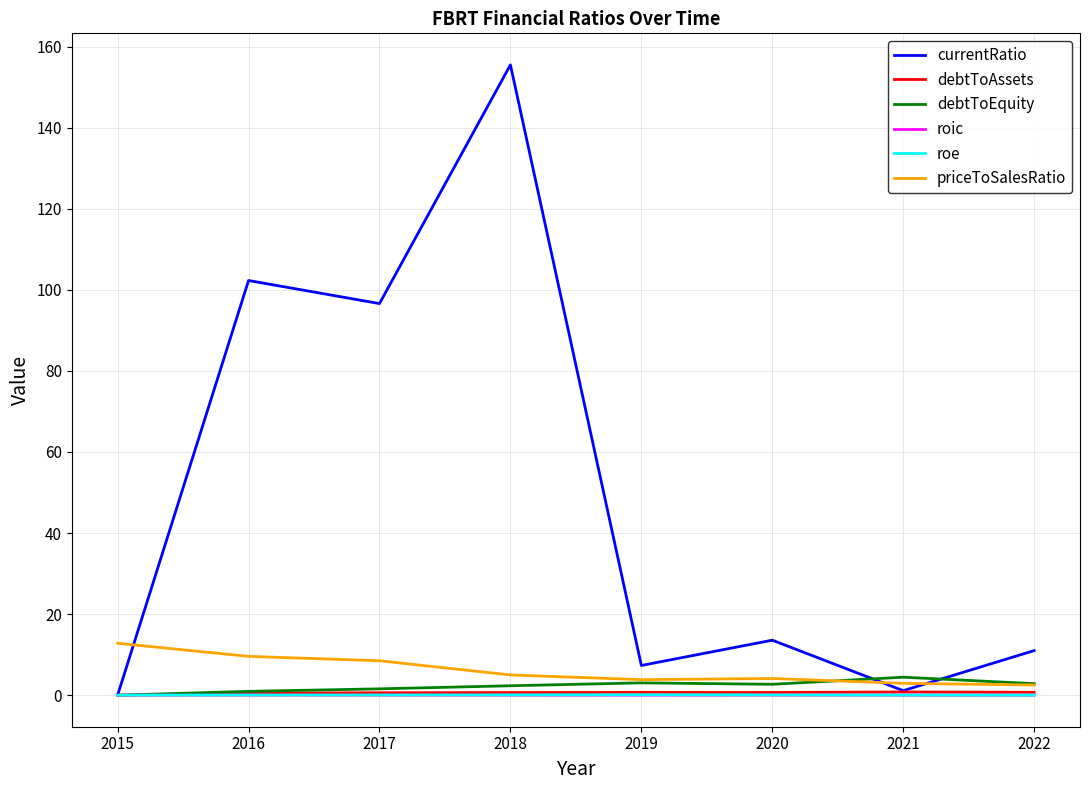

Between 2017 and 2022, which series saw the biggest shift?

currentRatio